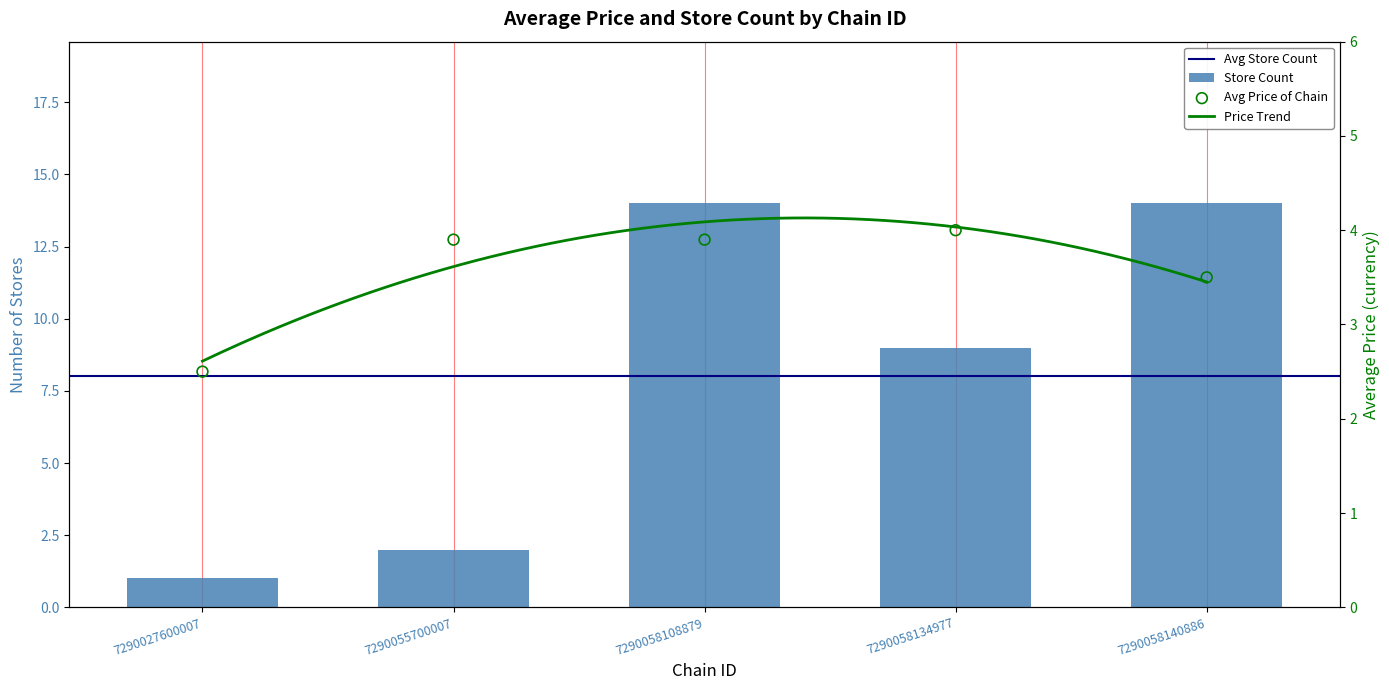

What is the total value across all series at 7290058140886?

17.5